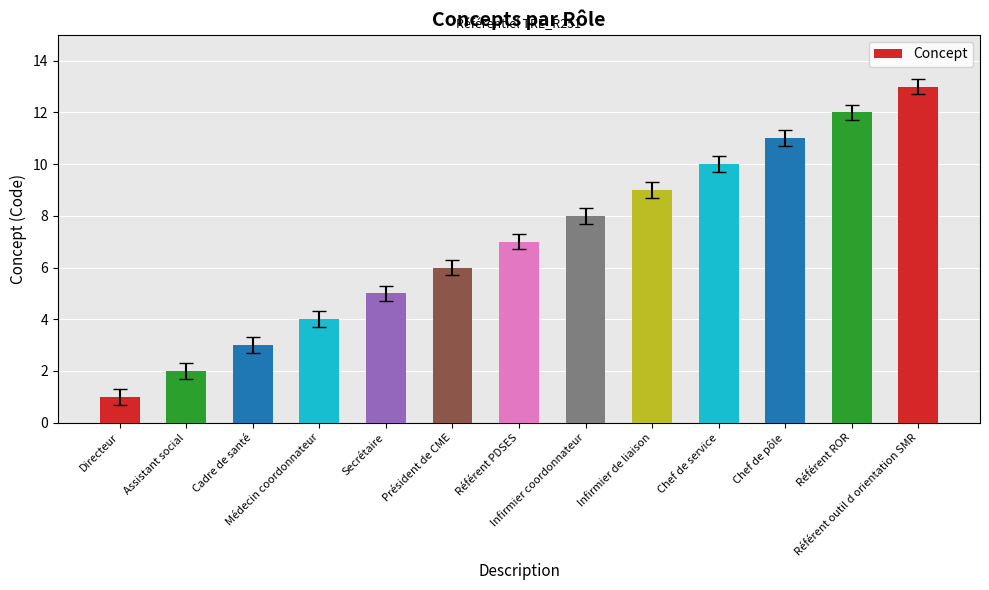

At which label is the value closest to 7?

Référent PDSES